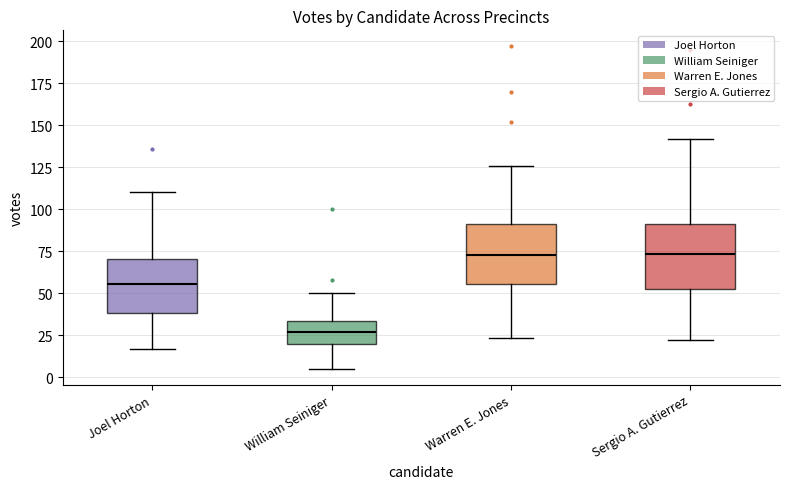

Where is the lower edge of the box for Sergio A. Gutierrez on the y-axis? The values are not printed on the chart, so give them approximately, as read against the axis.

55